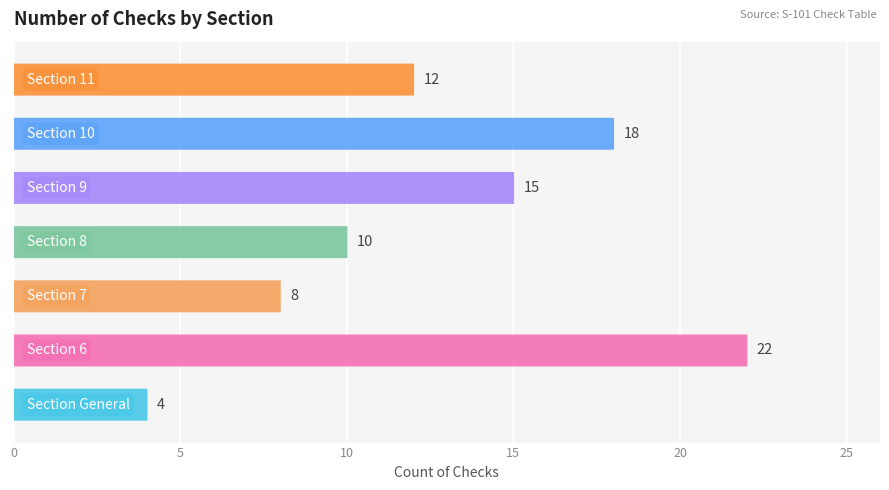

What is the maximum value shown in the chart?

22